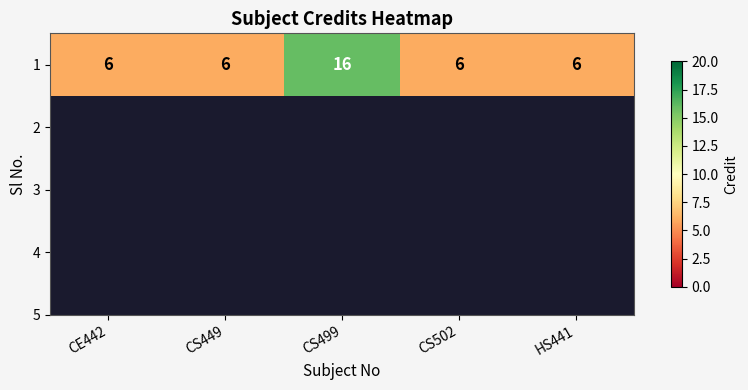

Reading right to left, extract all data points from this chart.

HS441=6	CS502=6	CS499=16	CS449=6	CE442=6